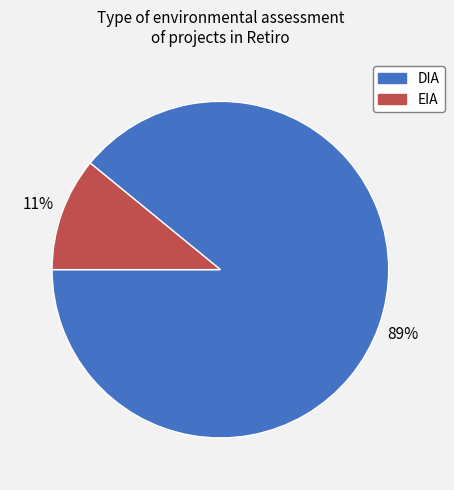

Is the sum of EIA and DIA greater than half?

Yes